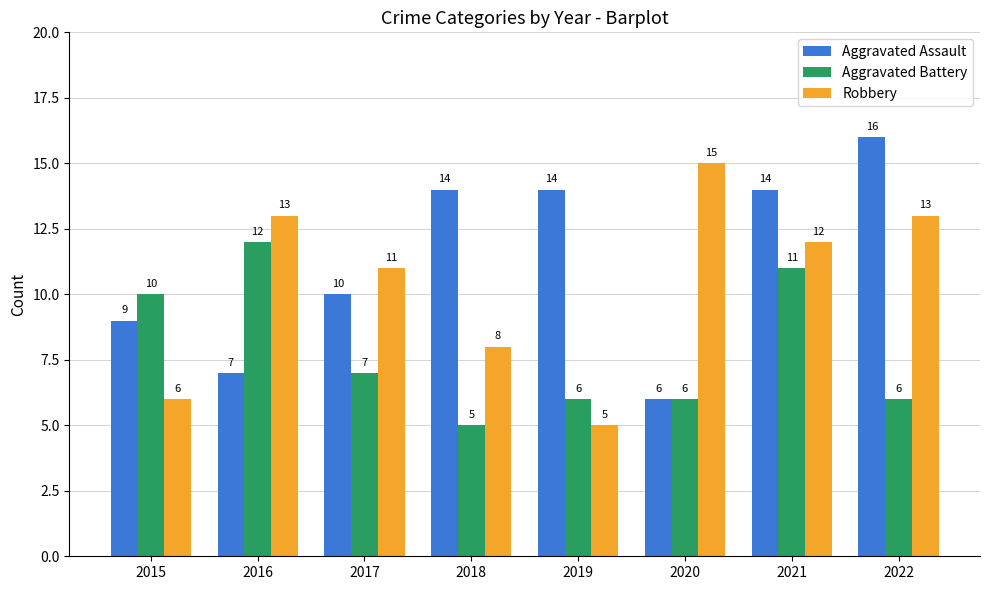

What is the spread (max minus min) of values at 2019?

9